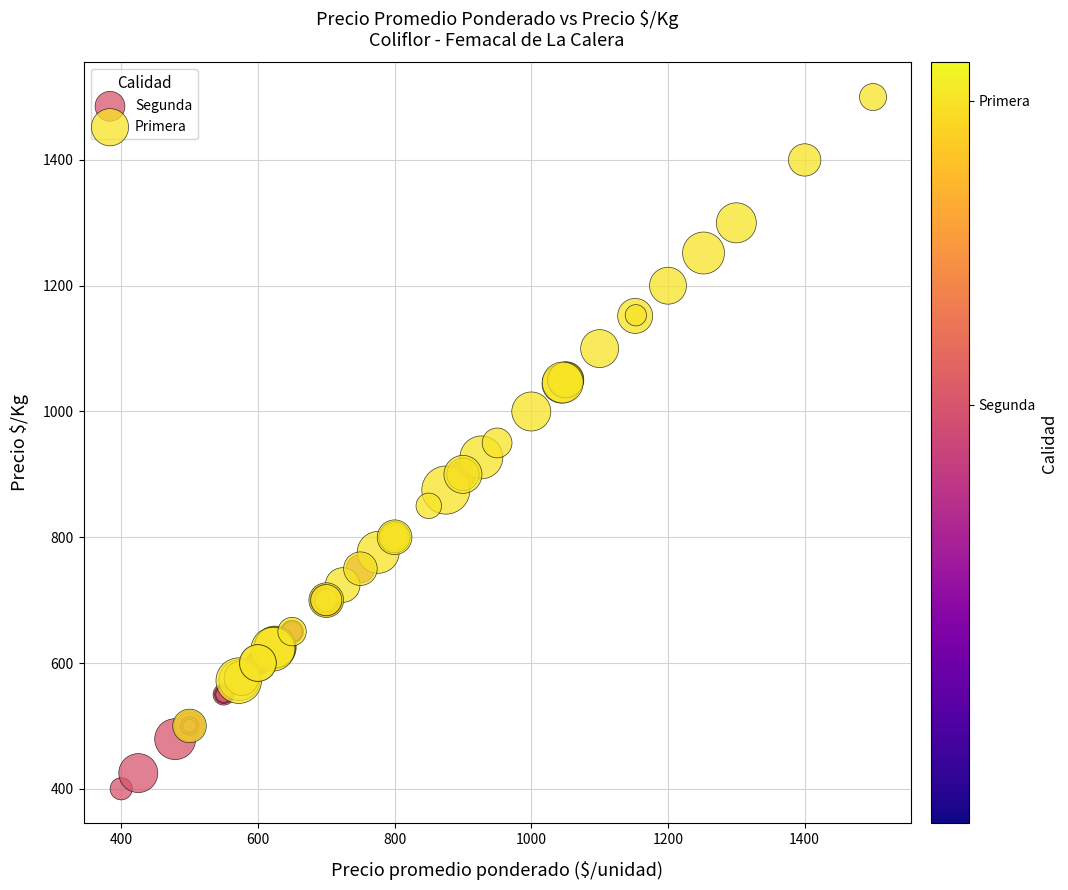

What are all the series names shown in the legend?

Segunda, Primera